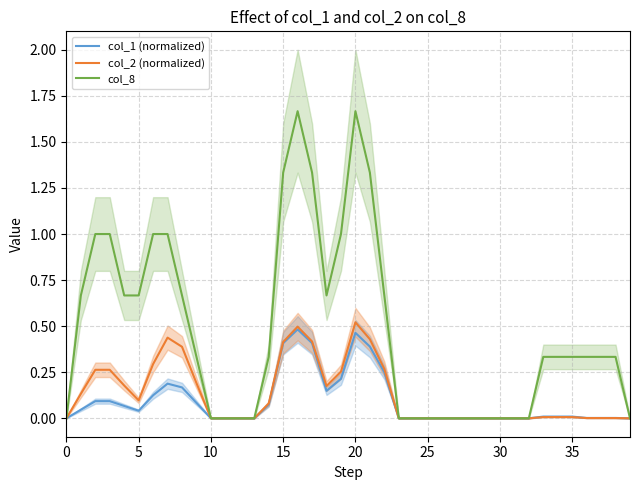

True or false: col_8 has a value of 1.2 at 5.

False